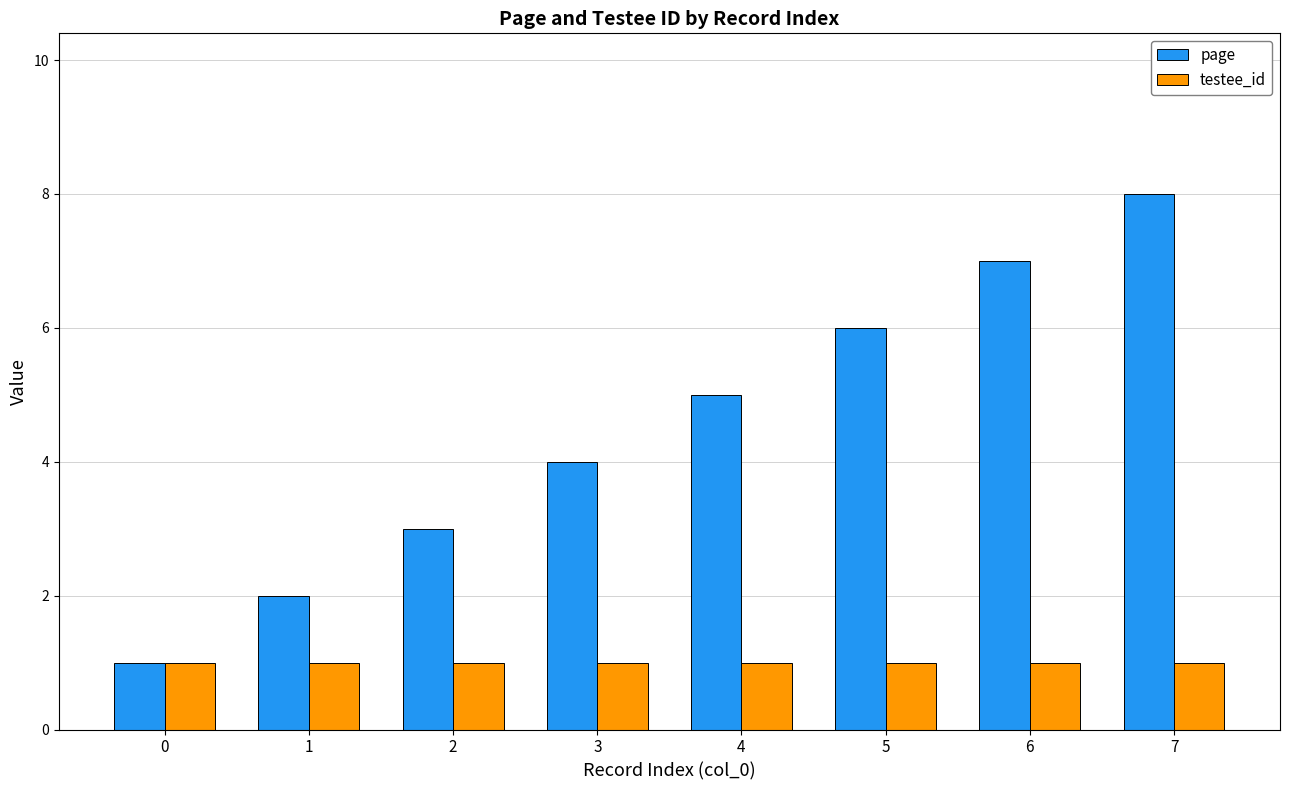

List the series in order of their peak value, lowest first.

testee_id, page